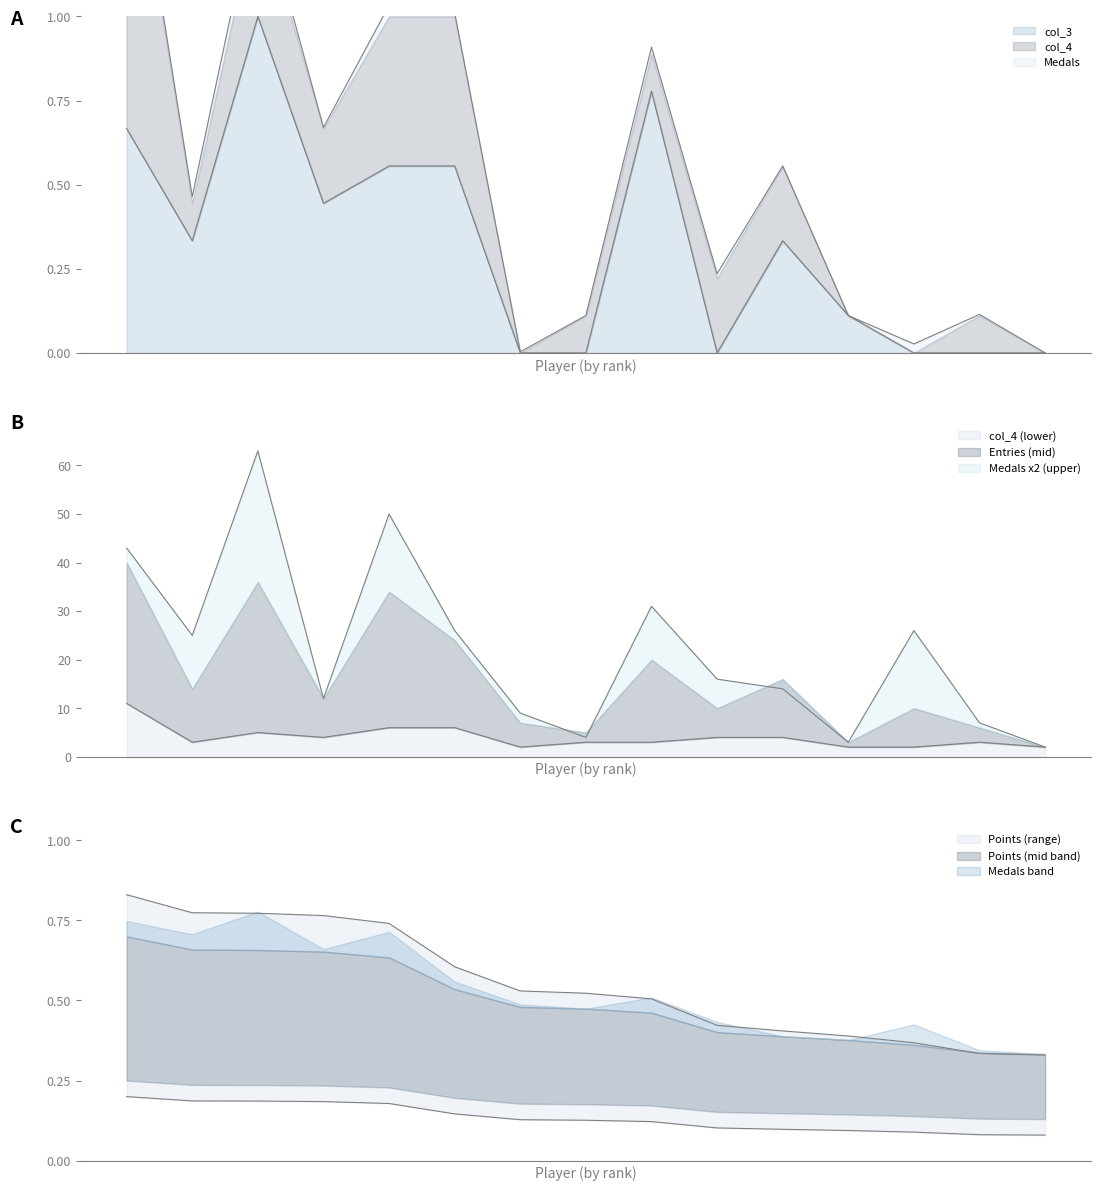

What is the maximum value for col_3?

1.0